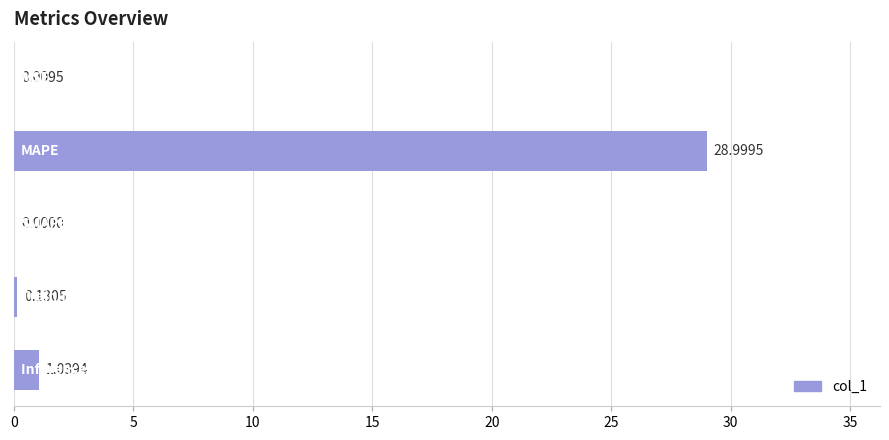

What is the sum of all values?

30.2